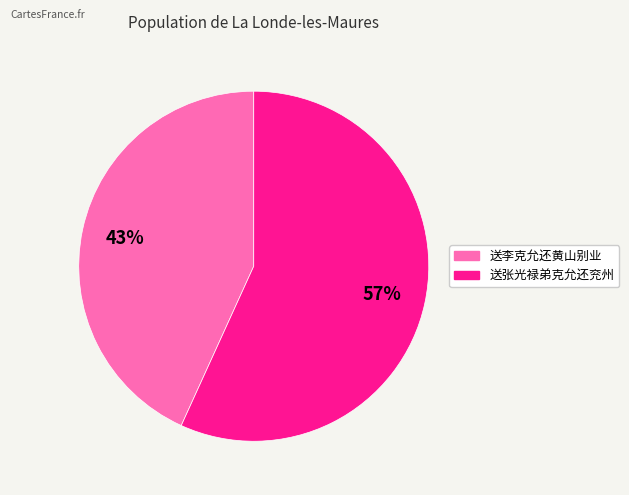

Count the number of slices in the pie.

2